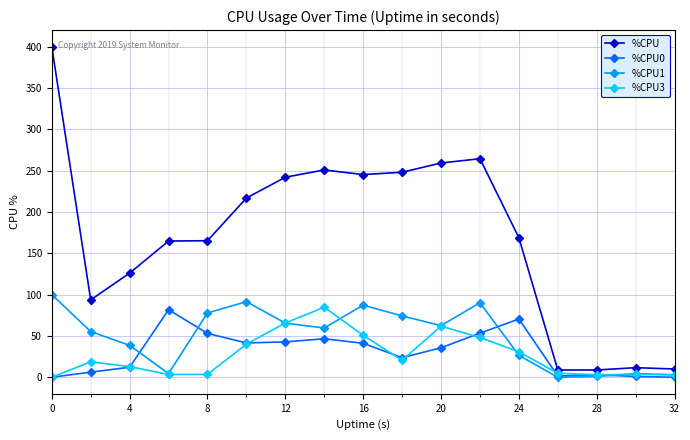

What is the maximum value for %CPU1?

100.0